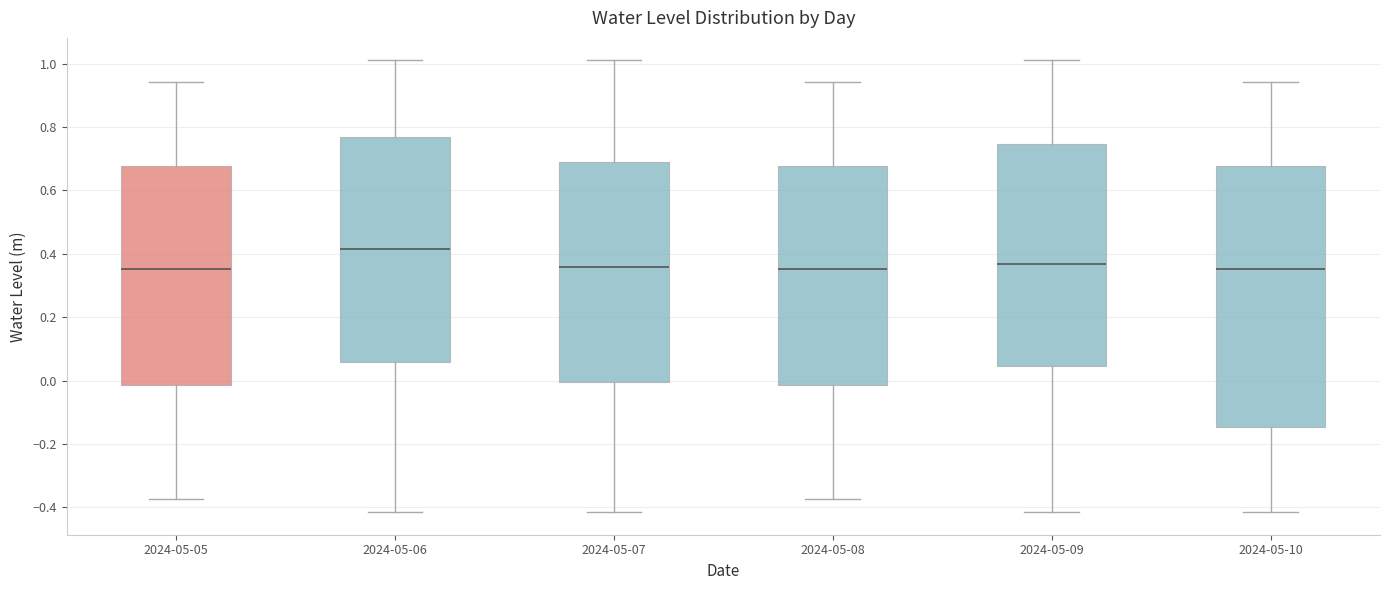

Reading left to right, read every box against the y-axis: the position of its median line, the range the box covers, and the ends of its whiskers. The values are not printed on the chart, so give them approximately, as read against the axis.

2024-05-05: median 0.36, box -0.02 to 0.68, whiskers -0.38 to 0.94
2024-05-06: median 0.42, box 0.06 to 0.76, whiskers -0.42 to 1.02
2024-05-07: median 0.36, box 0.00 to 0.70, whiskers -0.42 to 1.02
2024-05-08: median 0.36, box -0.02 to 0.68, whiskers -0.38 to 0.94
2024-05-09: median 0.36, box 0.04 to 0.74, whiskers -0.42 to 1.02
2024-05-10: median 0.36, box -0.14 to 0.68, whiskers -0.42 to 0.94